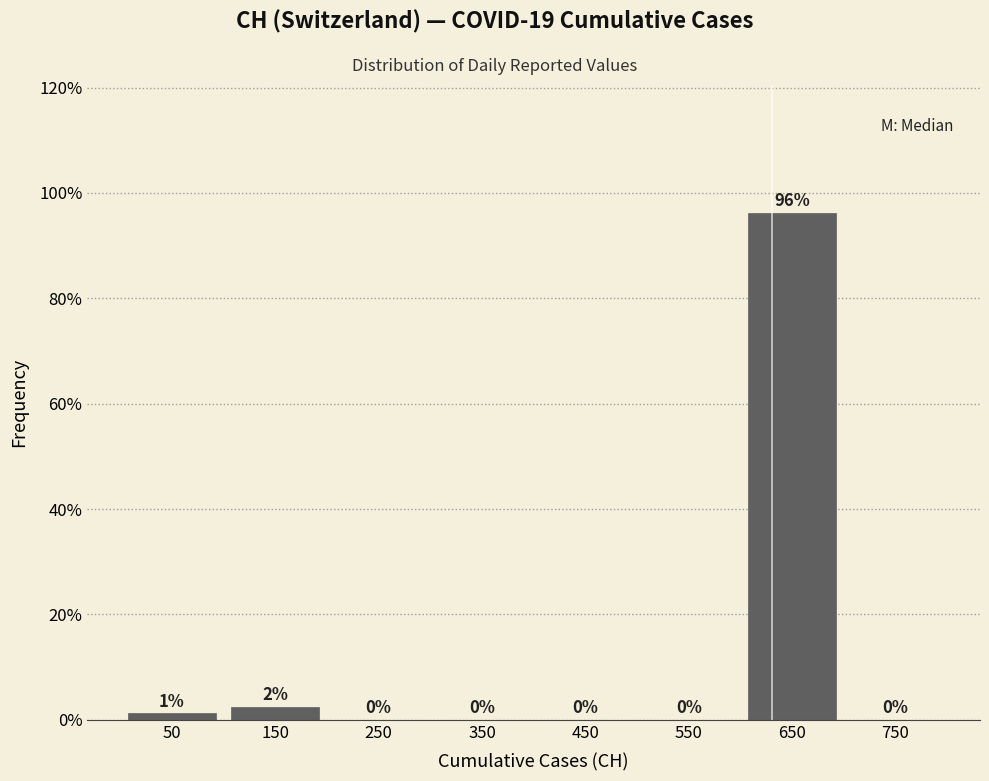

Which range on the x-axis has the tallest bar?

600 to 700